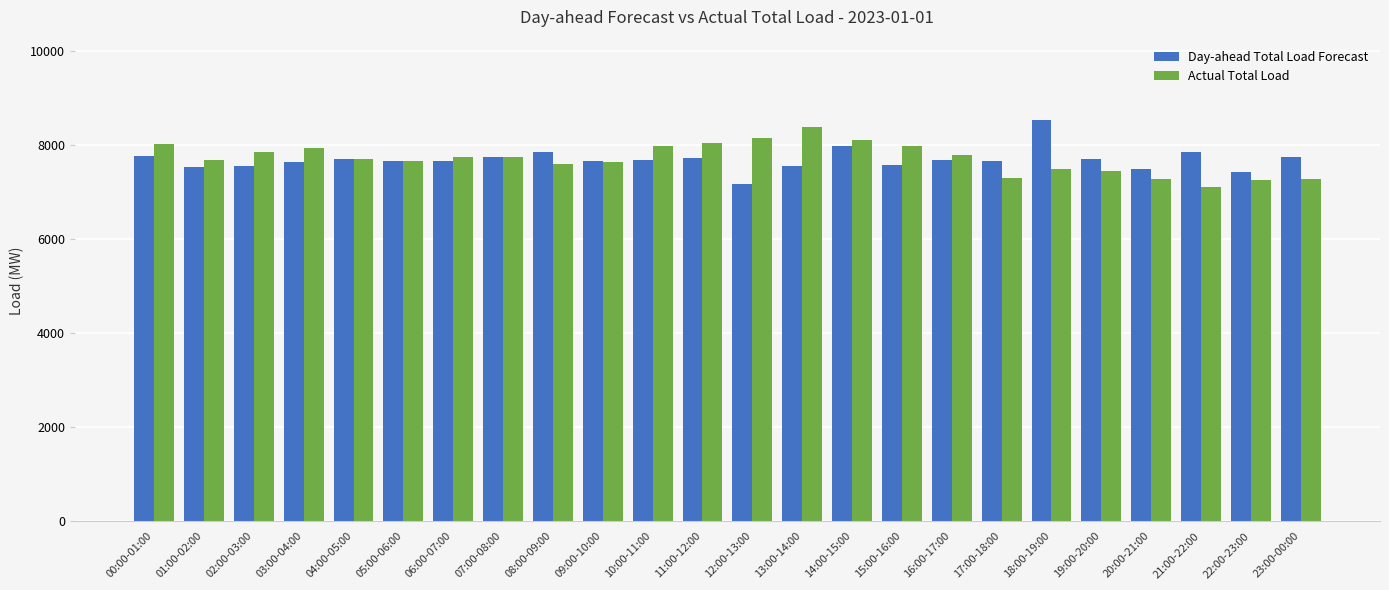

Where does the Day-ahead Total Load Forecast series first go above 7696?

00:00-01:00